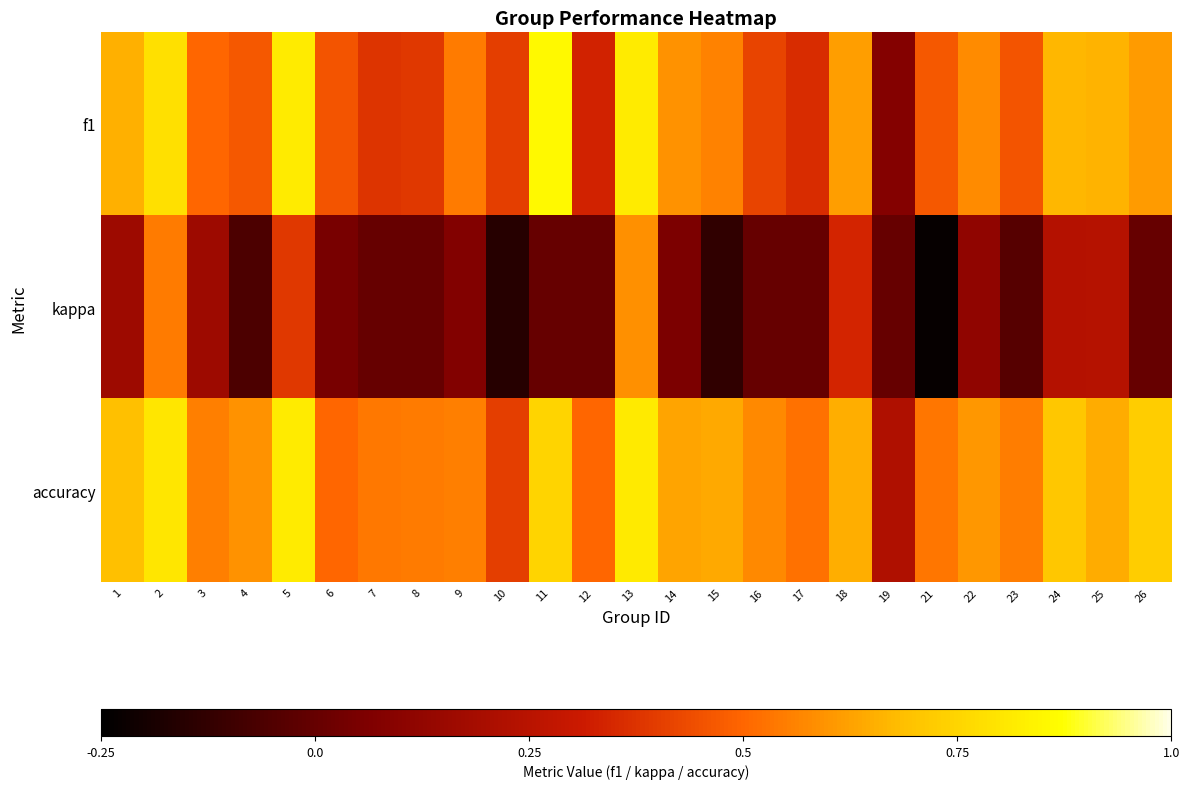

Reading left to right, list all the values displayed in this chart.

f1: 1=0.7	2=0.8	3=0.5	4=0.5	5=0.8	6=0.5	7=0.4	8=0.4	9=0.5	10=0.4	11=0.9	12=0.3	13=0.8	14=0.6	15=0.6	16=0.4	17=0.4	18=0.6	19=0.1	21=0.5	22=0.6	23=0.5	24=0.7	25=0.7	26=0.6
kappa: 1=0.2	2=0.5	3=0.2	4=-0.1	5=0.4	6=0.0	7=0.0	8=0.0	9=0.1	10=-0.2	11=0.0	12=0.0	13=0.6	14=0.1	15=-0.1	16=0.0	17=0.0	18=0.3	19=0.0	21=-0.2	22=0.1	23=-0.0	24=0.2	25=0.2	26=0.0
accuracy: 1=0.7	2=0.8	3=0.6	4=0.6	5=0.8	6=0.5	7=0.5	8=0.5	9=0.6	10=0.4	11=0.8	12=0.5	13=0.8	14=0.6	15=0.6	16=0.6	17=0.5	18=0.7	19=0.2	21=0.5	22=0.6	23=0.5	24=0.7	25=0.6	26=0.7